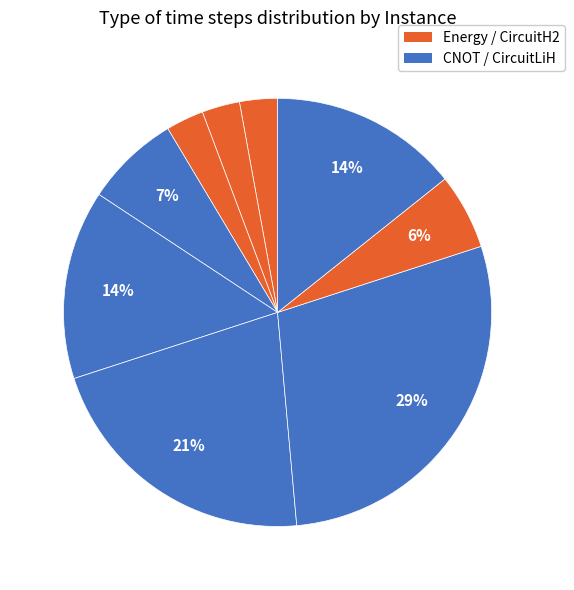

Count the number of slices in the pie.

9